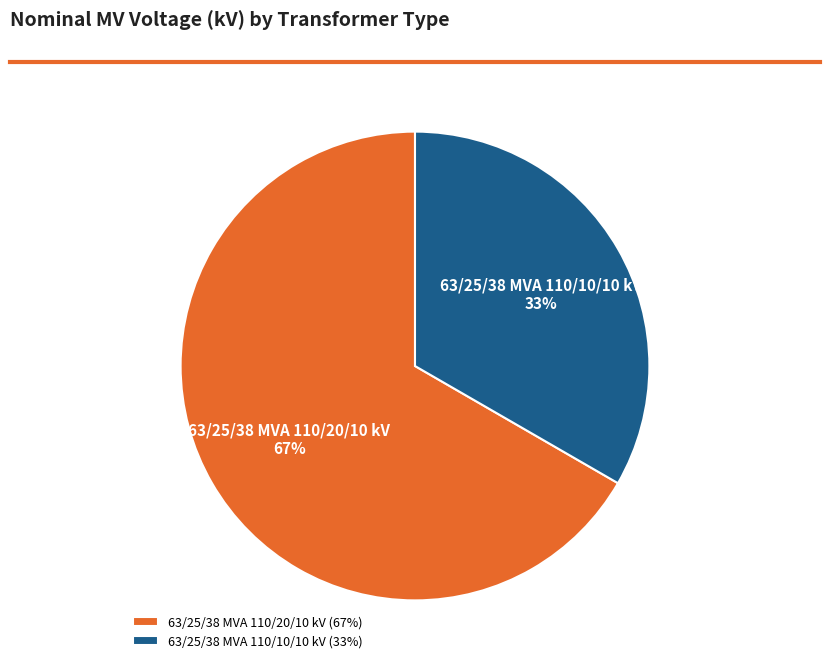

The 63/25/38 MVA 110/20/10 kV slice represents 67% of the pie. True or false?

True